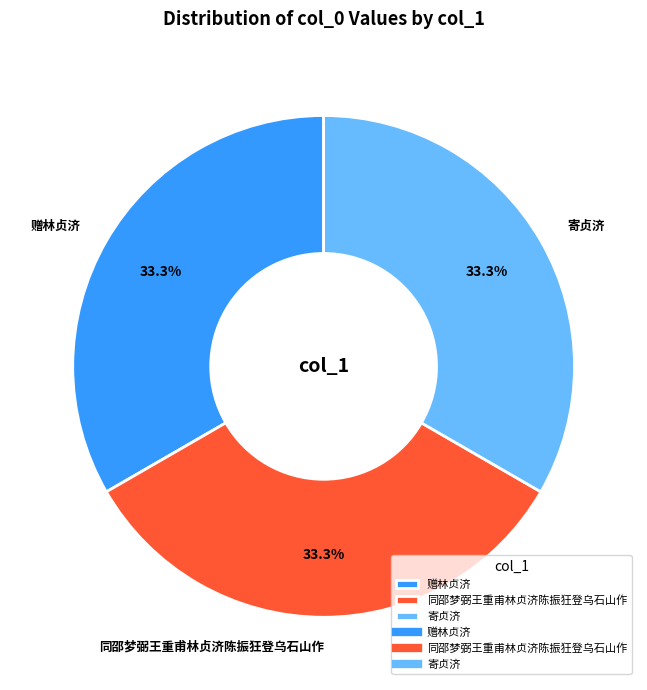

How much of the chart is everything except 寄贞济?

66.7%